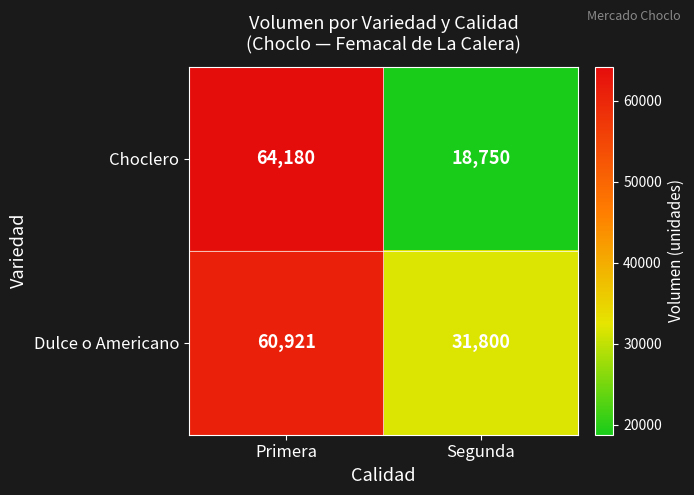

Rank the series by their average value, from lowest to highest.

Choclero, Dulce o Americano